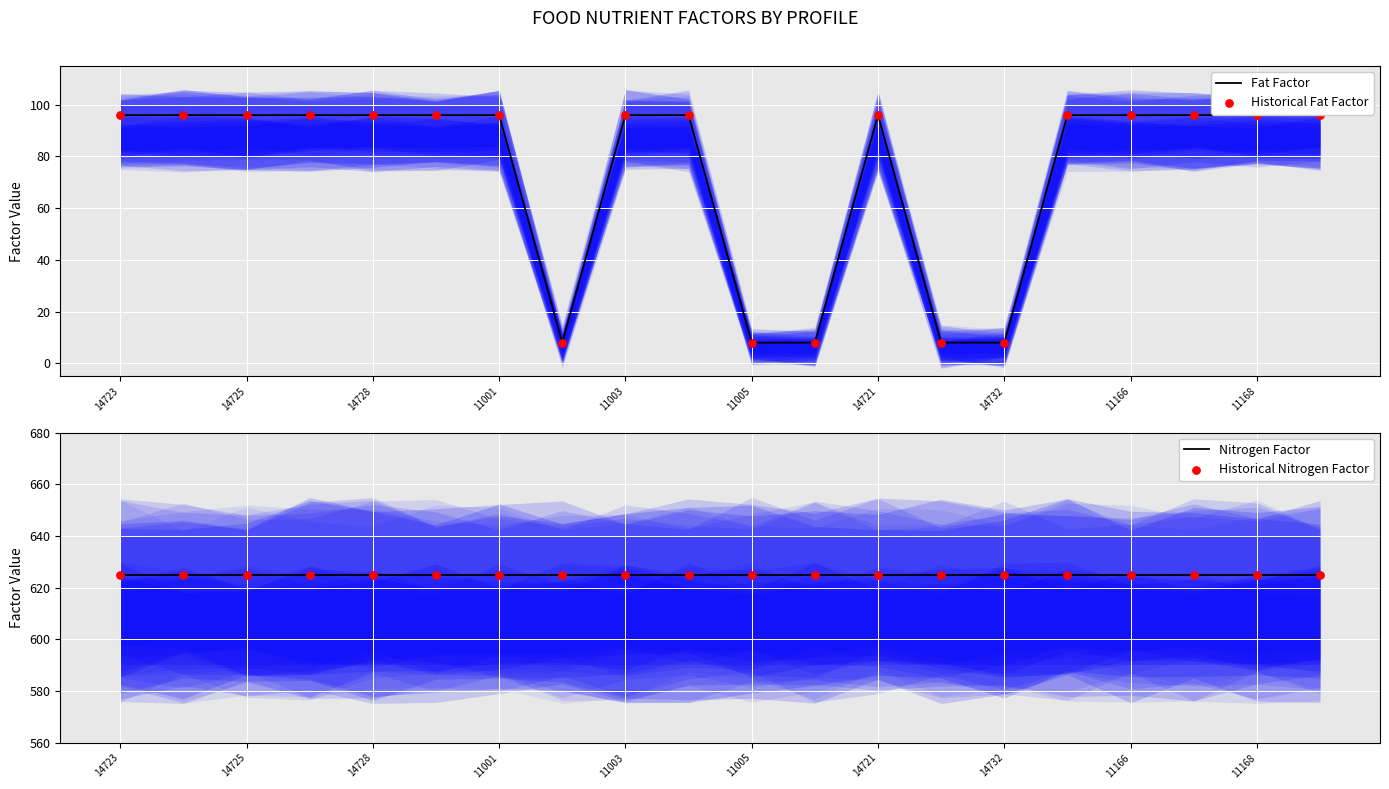

What is the total value across all series at 11166?

1442